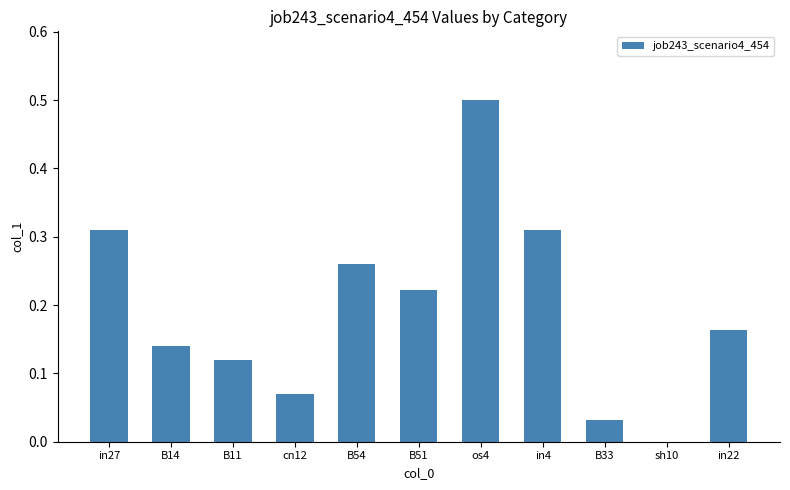

Is it true that the value at in27 is 0.2?

False